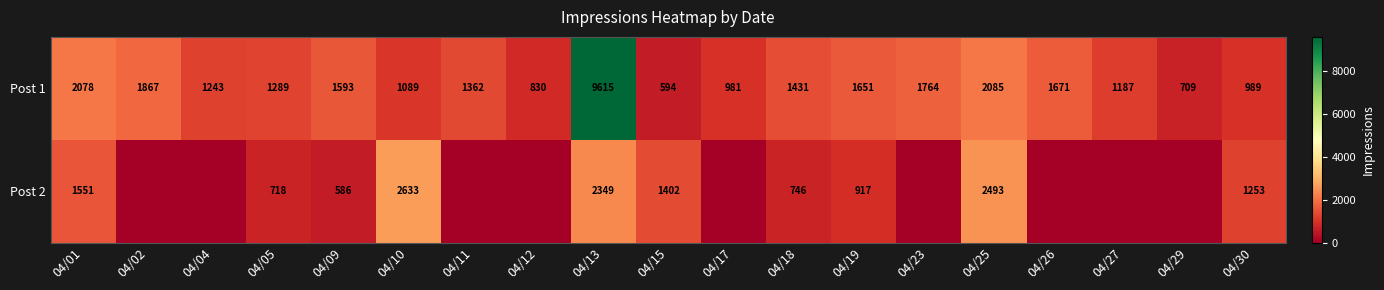

The value of Post 1 at 04/27 is 1187. True or false?

True